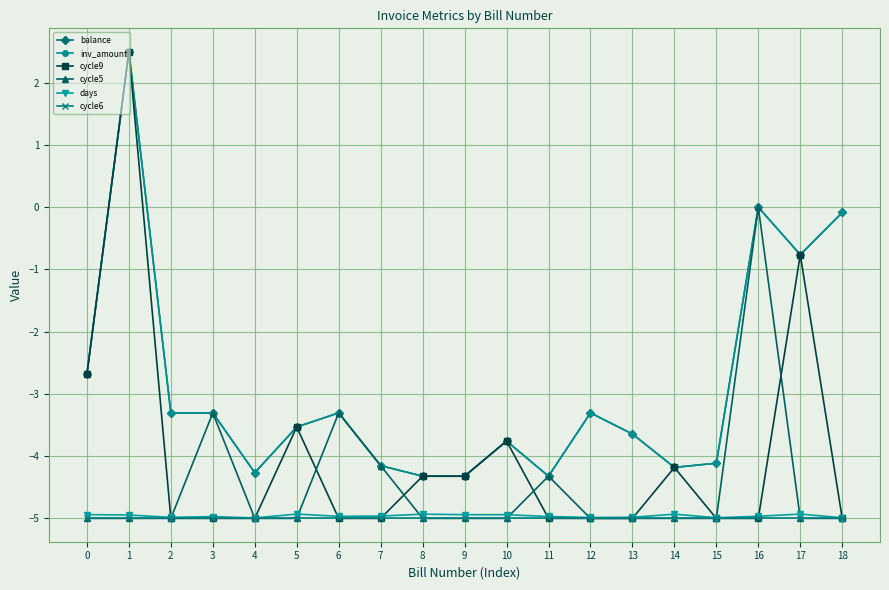

What is the sum of the inv_amount values at 15 and 7?

-8.3